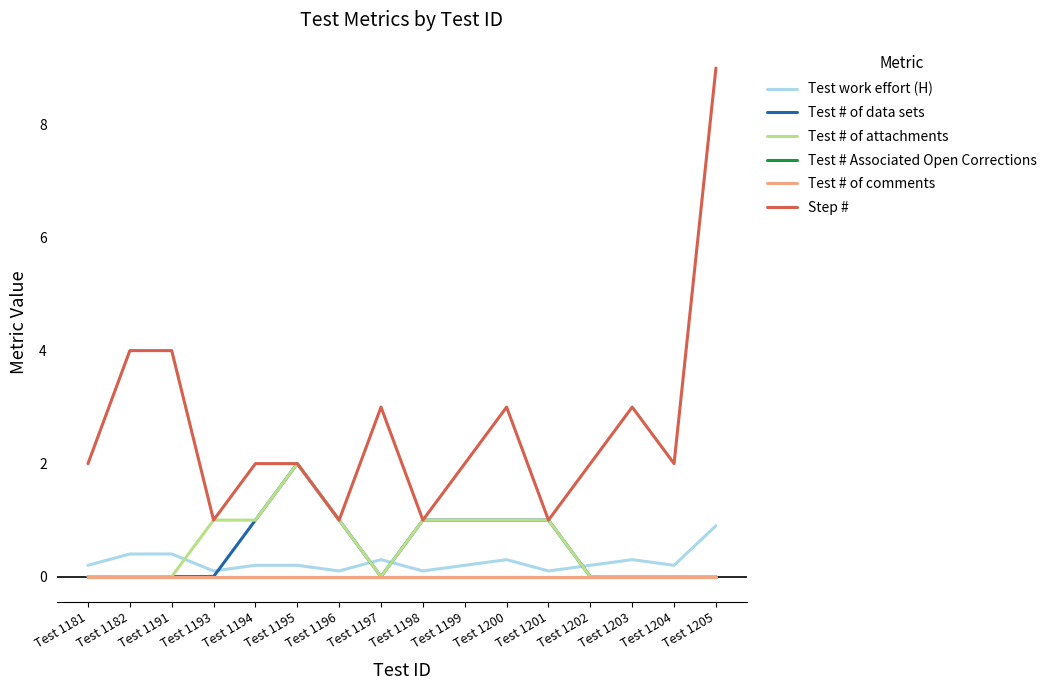

What is the difference between the highest and lowest values at Test 1200?

3.0